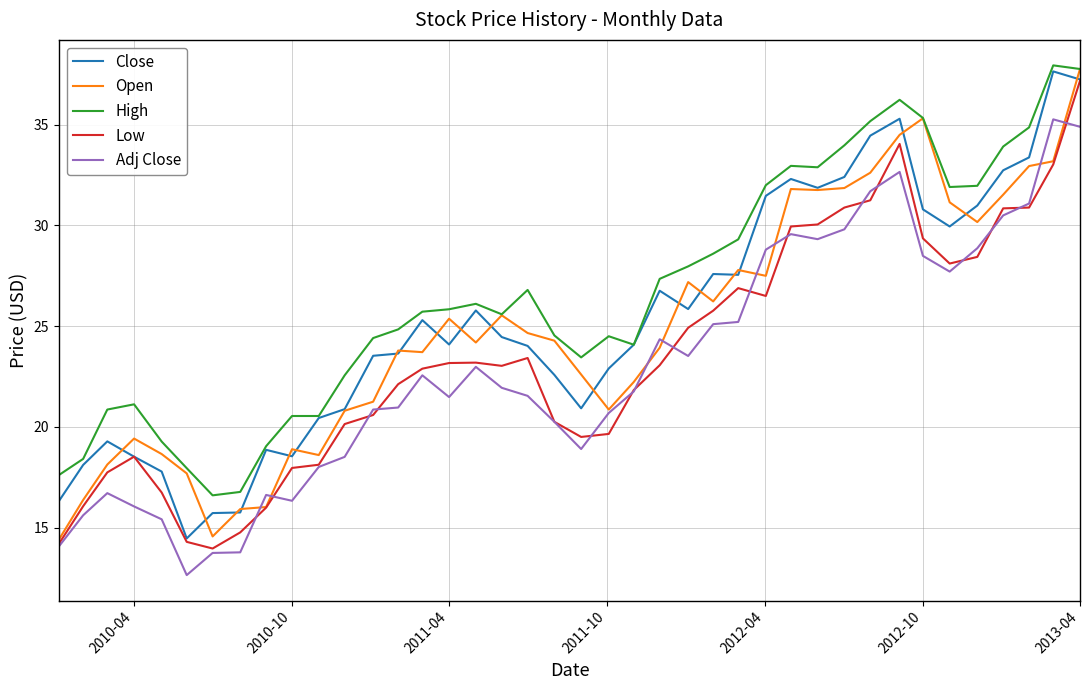

True or false: Close and Adj Close cross at least once.

False